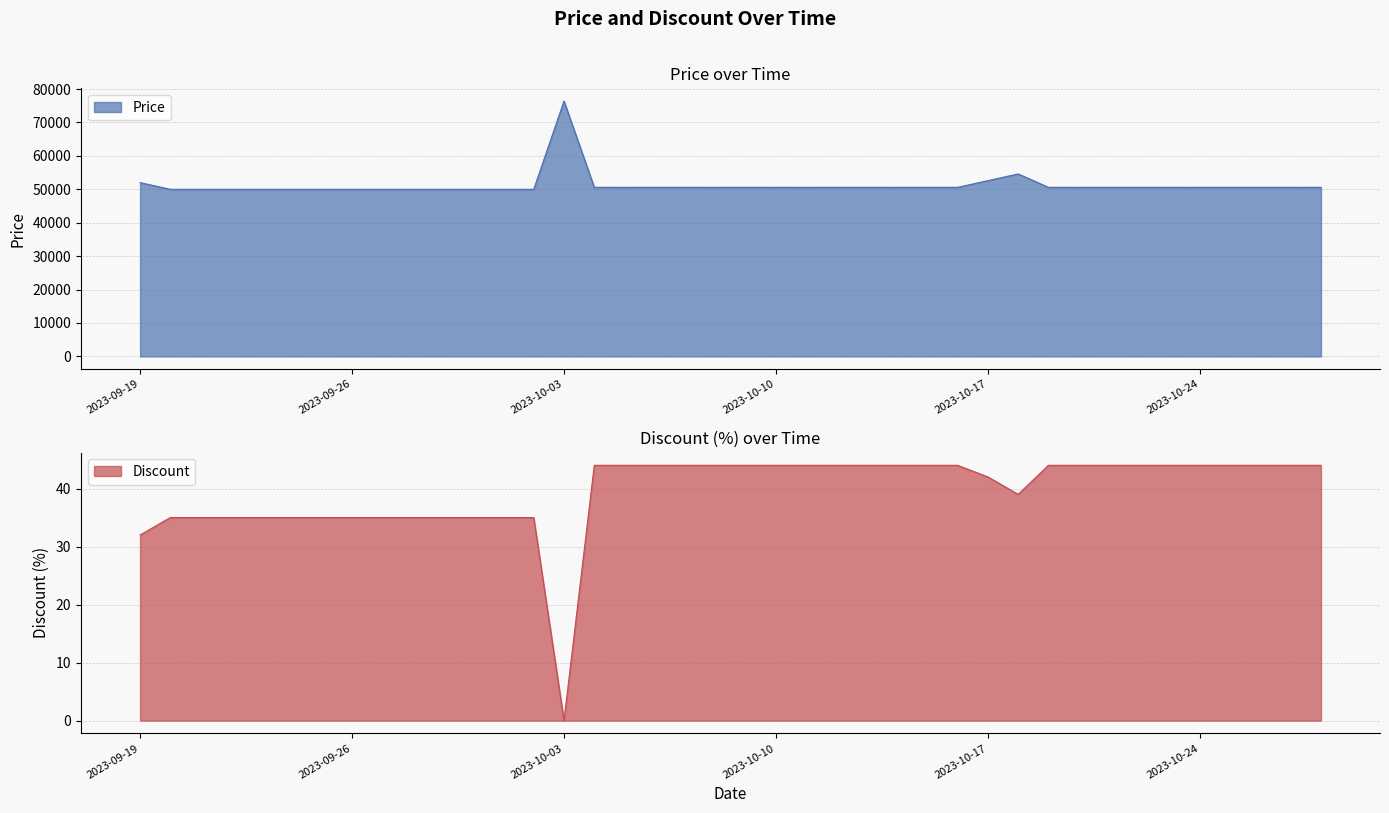

True or false: Discount has a value of 44 at 2023-10-20.

True